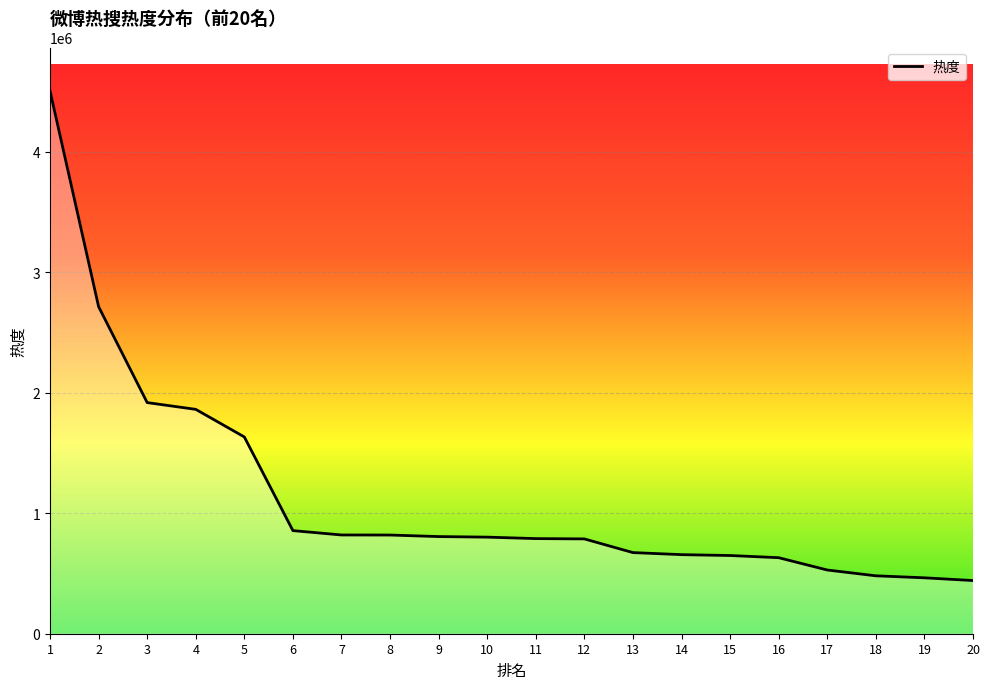

The chart shows a value of 789042 at 11. True or false?

True